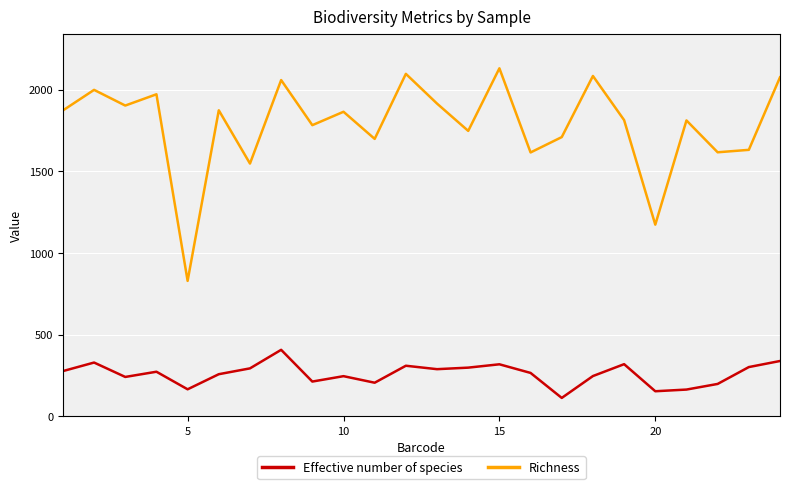

Which series has the widest spread of values?

Richness